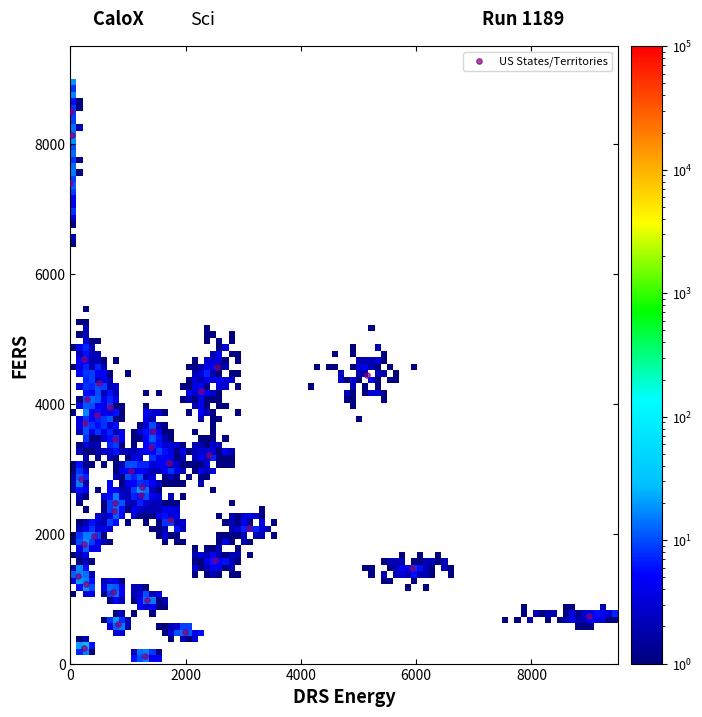

What is the range of Y values (max minus min)?

8376.8